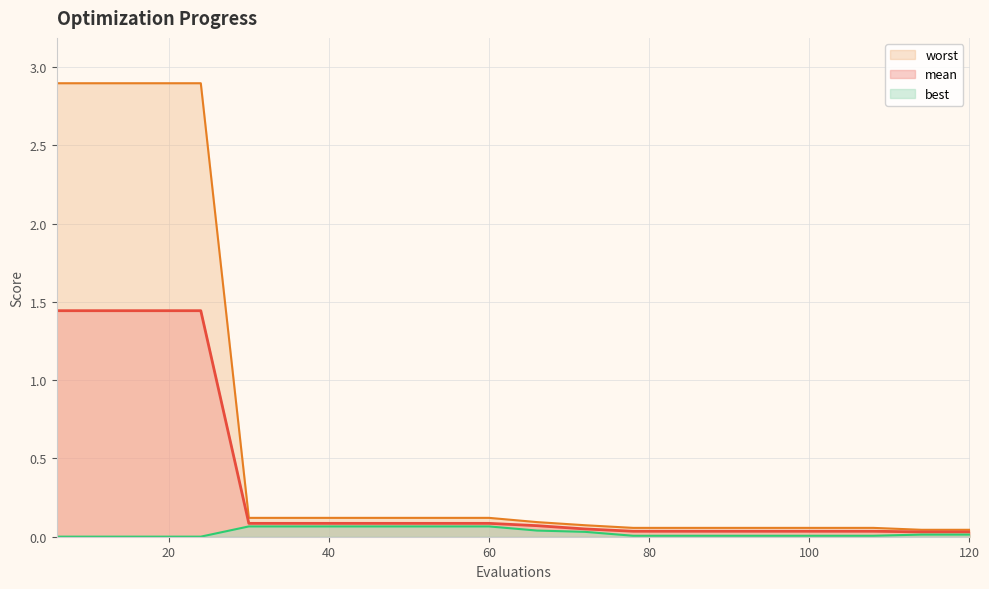

What are all the series names shown in the legend?

worst, mean, best